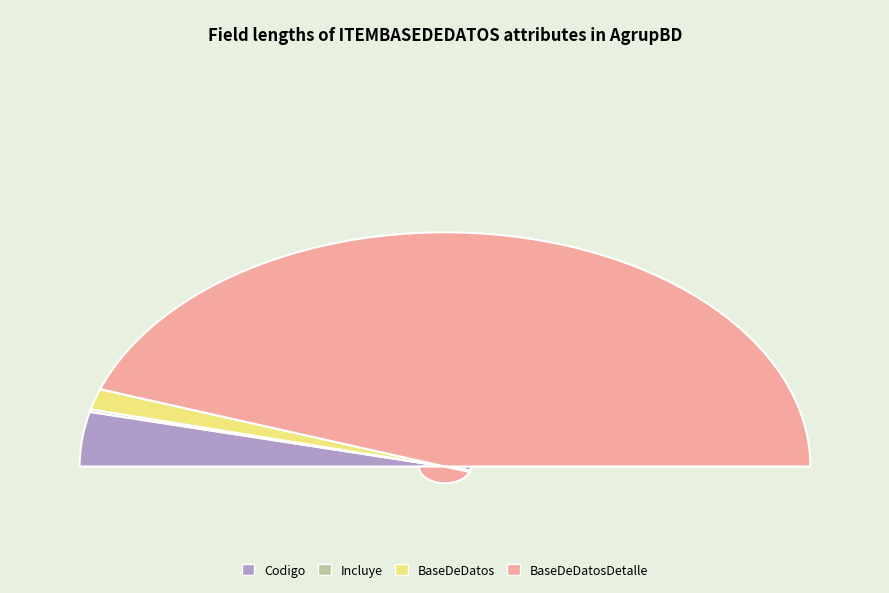

Is it true that Codigo is 19% of the pie?

False